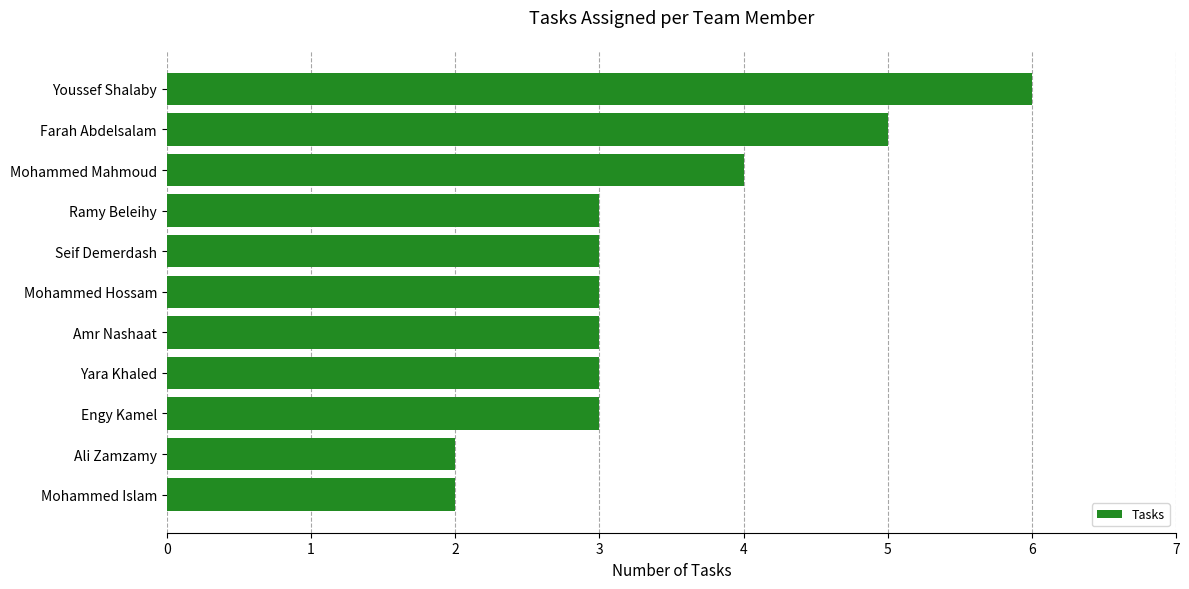

The chart shows a value of 3 at Engy Kamel. True or false?

True